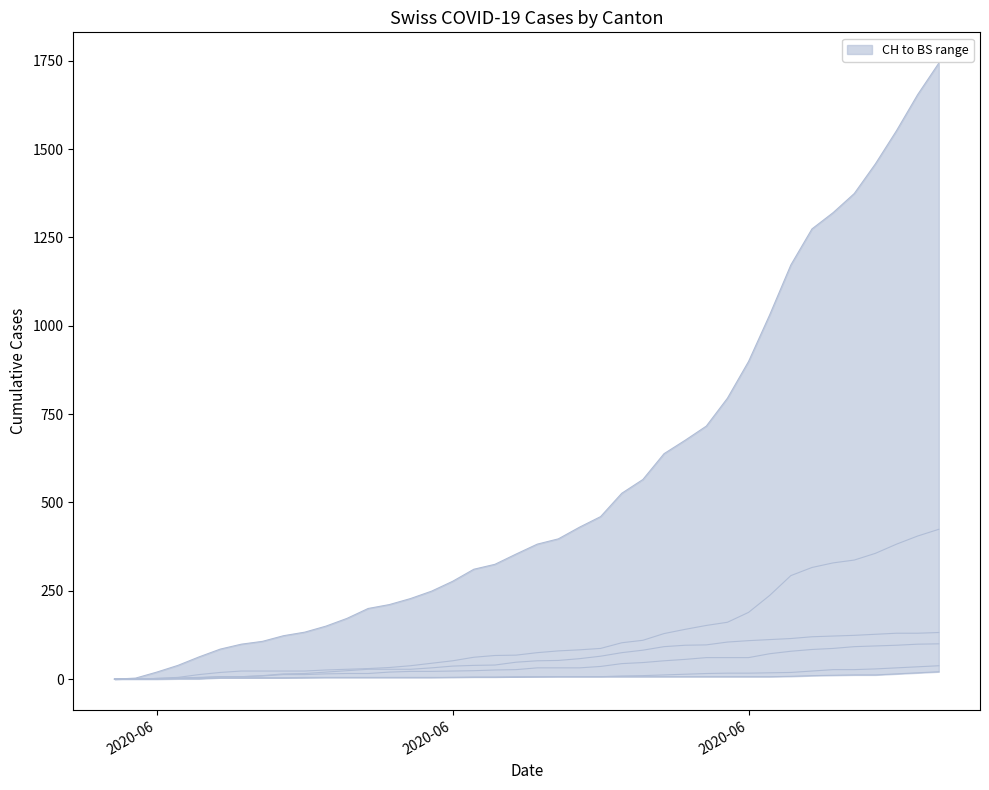

The value of BL at 31 is 7. True or false?

False